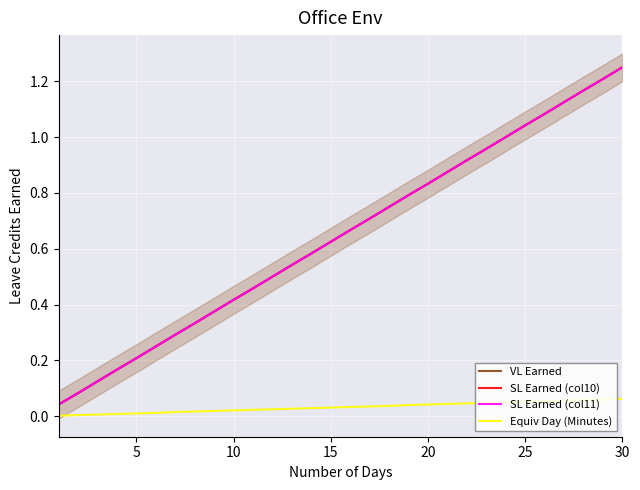

True or false: VL Earned has more than 2 points higher than both neighbors.

False